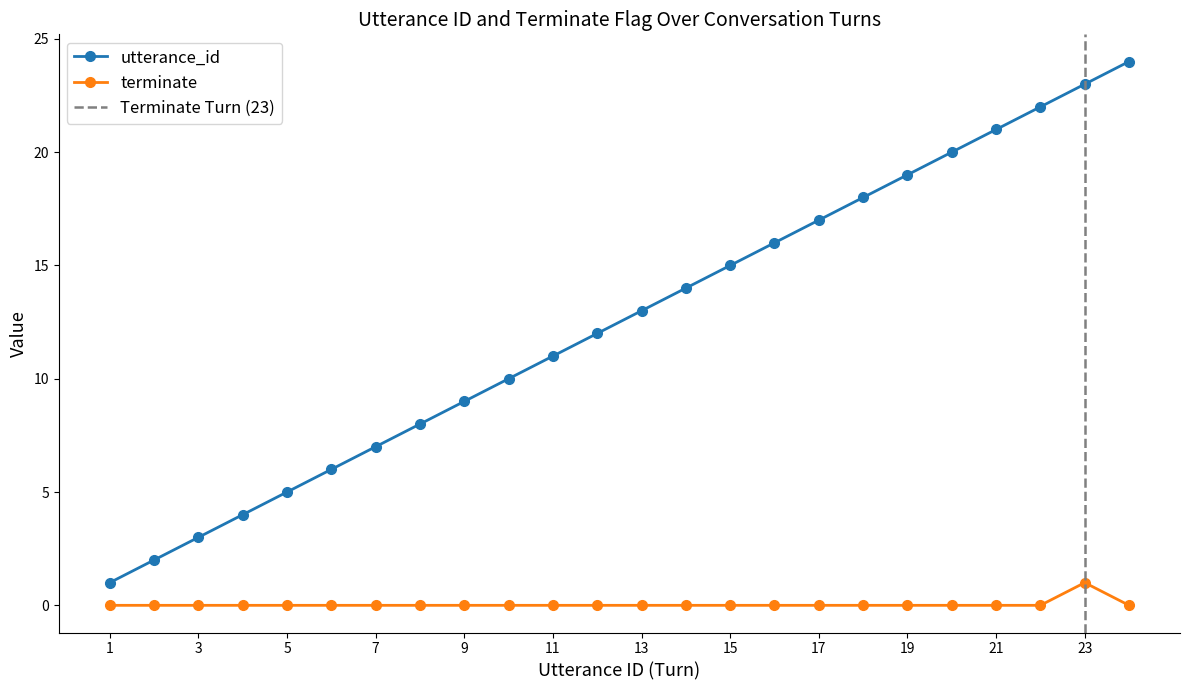

Reading right to left, list all the values displayed in this chart.

utterance_id: 24	23	22	21	20	19	18	17	16	15	14	13	12	11	10	9	8	7	6	5	4	3	2	1
terminate: 0	1	0	0	0	0	0	0	0	0	0	0	0	0	0	0	0	0	0	0	0	0	0	0